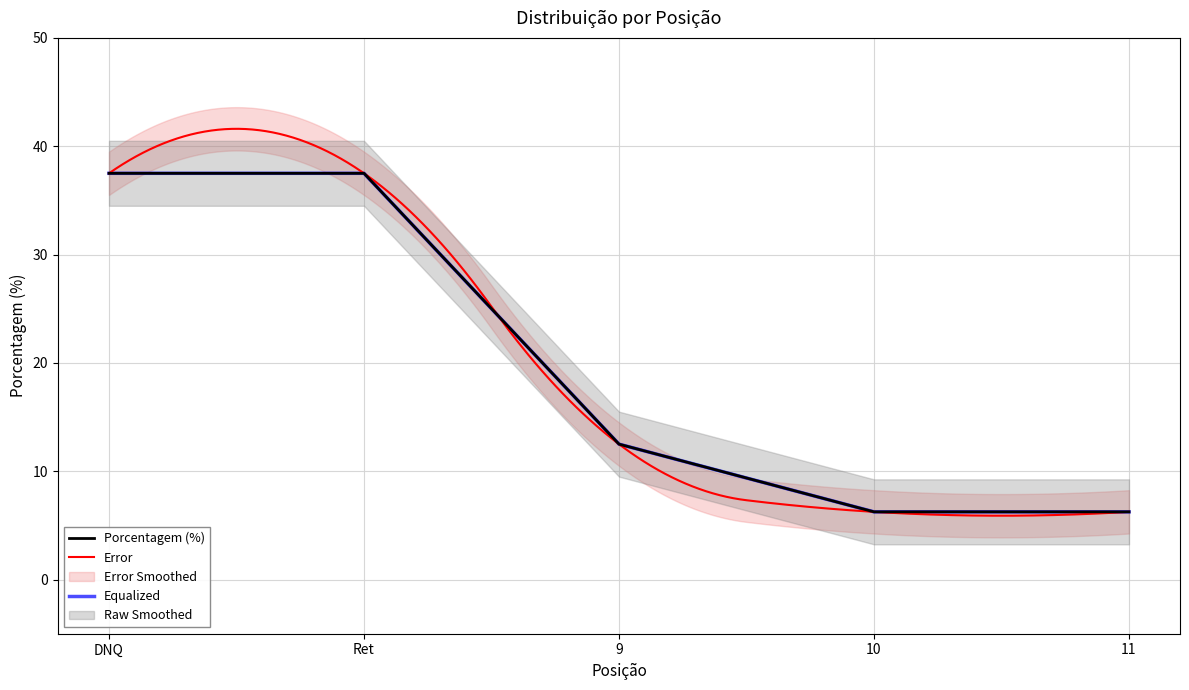

Is it true that the value at 11 is 2.5?

False